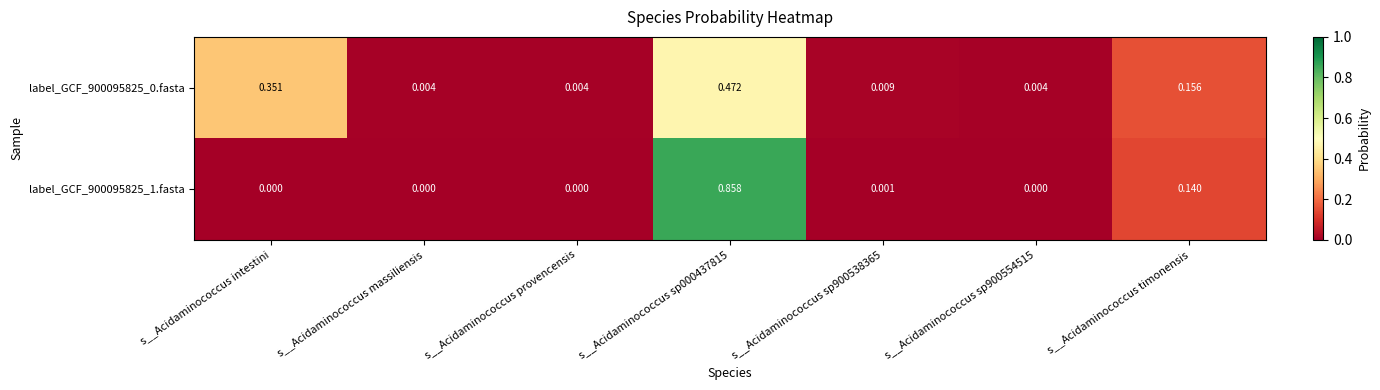

Is the value of label_GCF_900095825_0.fasta at s__Acidaminococcus massiliensis greater than the value of label_GCF_900095825_1.fasta at s__Acidaminococcus sp000437815?

No